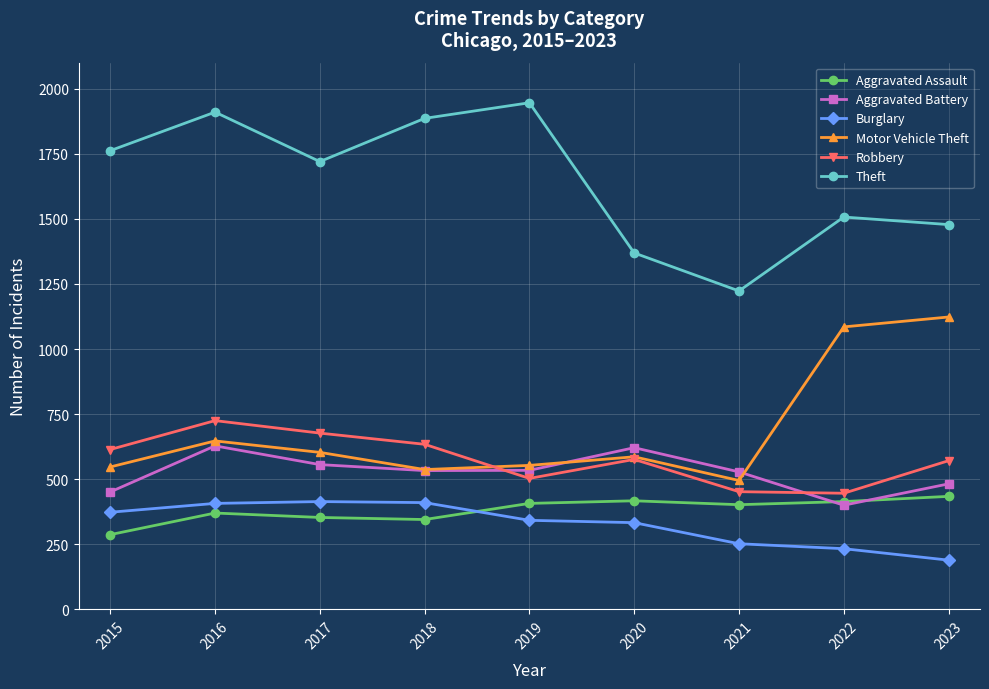

How many series are shown in this chart?

6